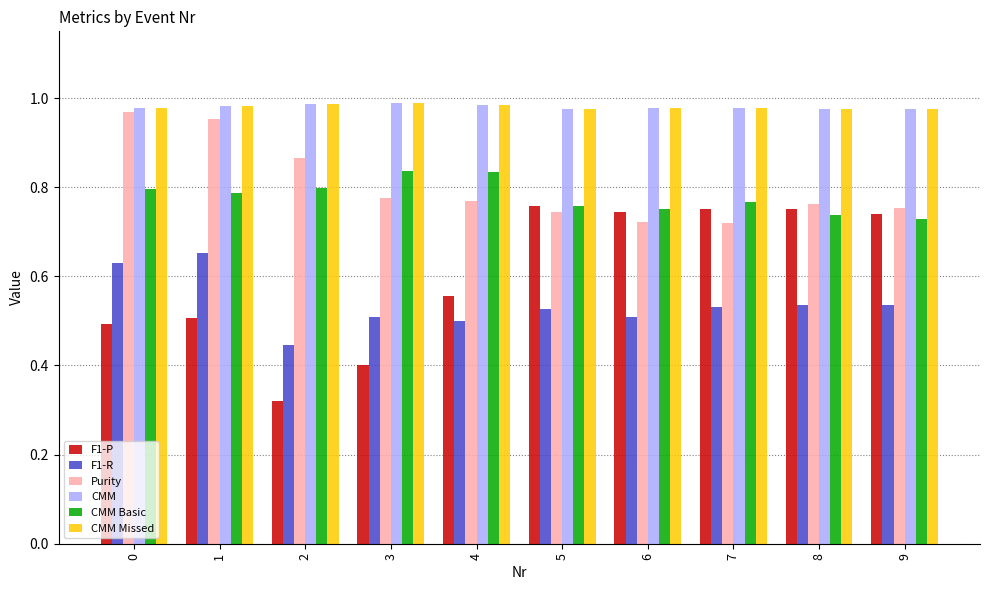

Are the bars horizontal?

No